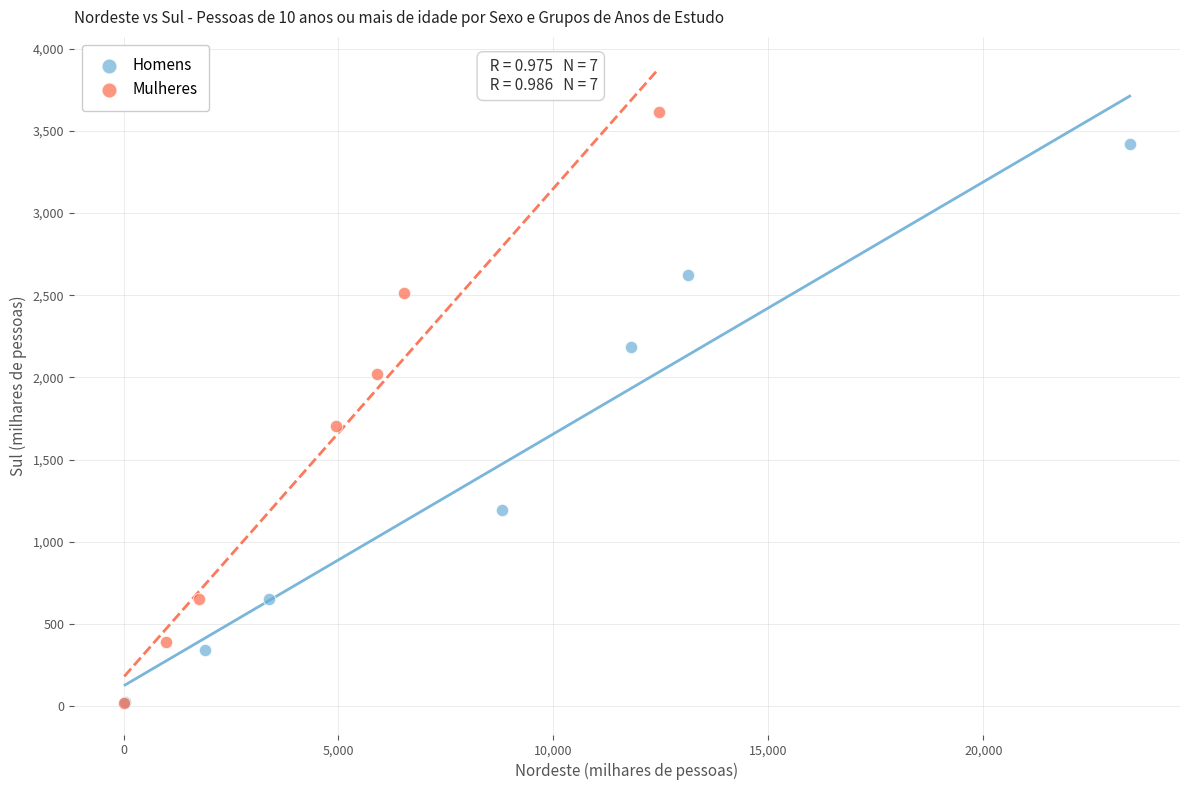

Which series has the largest Y range (max minus min)?

Mulheres